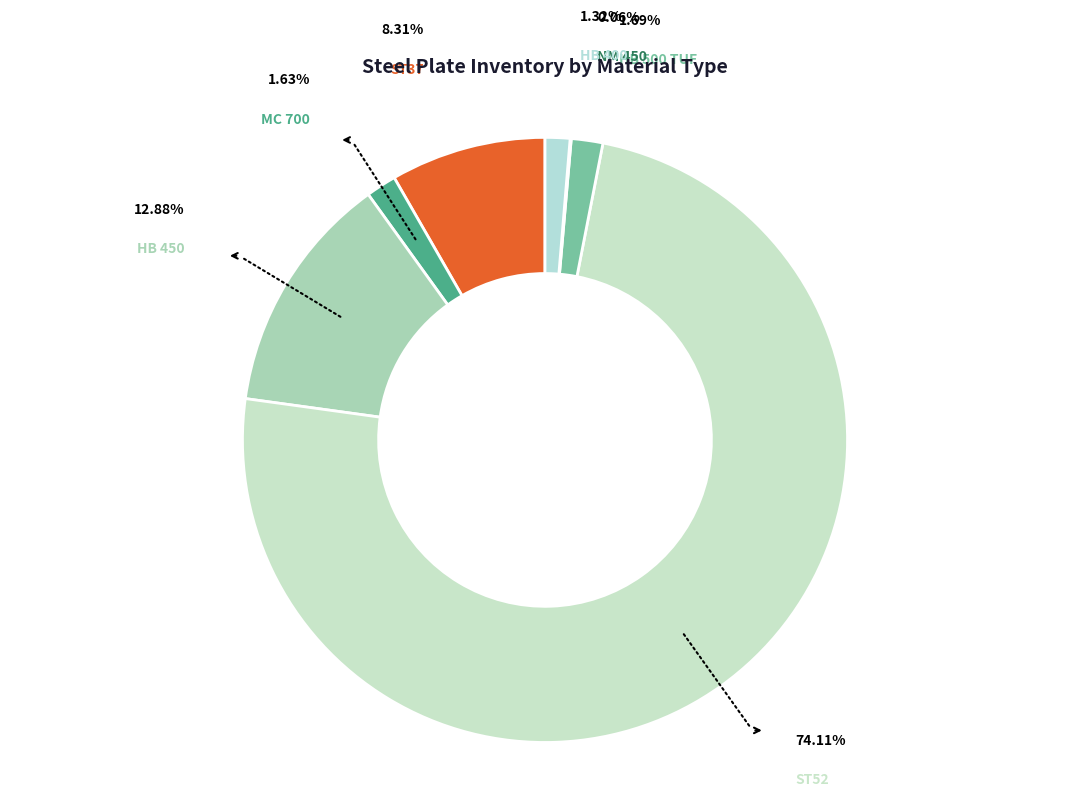

How many segments does this pie chart have?

7